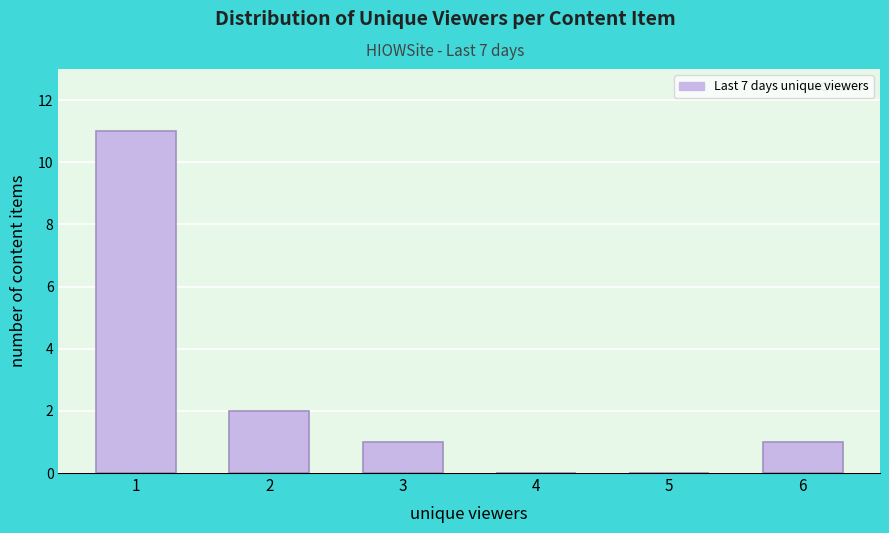

Reading right to left, extract all data points from this chart.

6=1	5=0	4=0	3=1	2=2	1=11